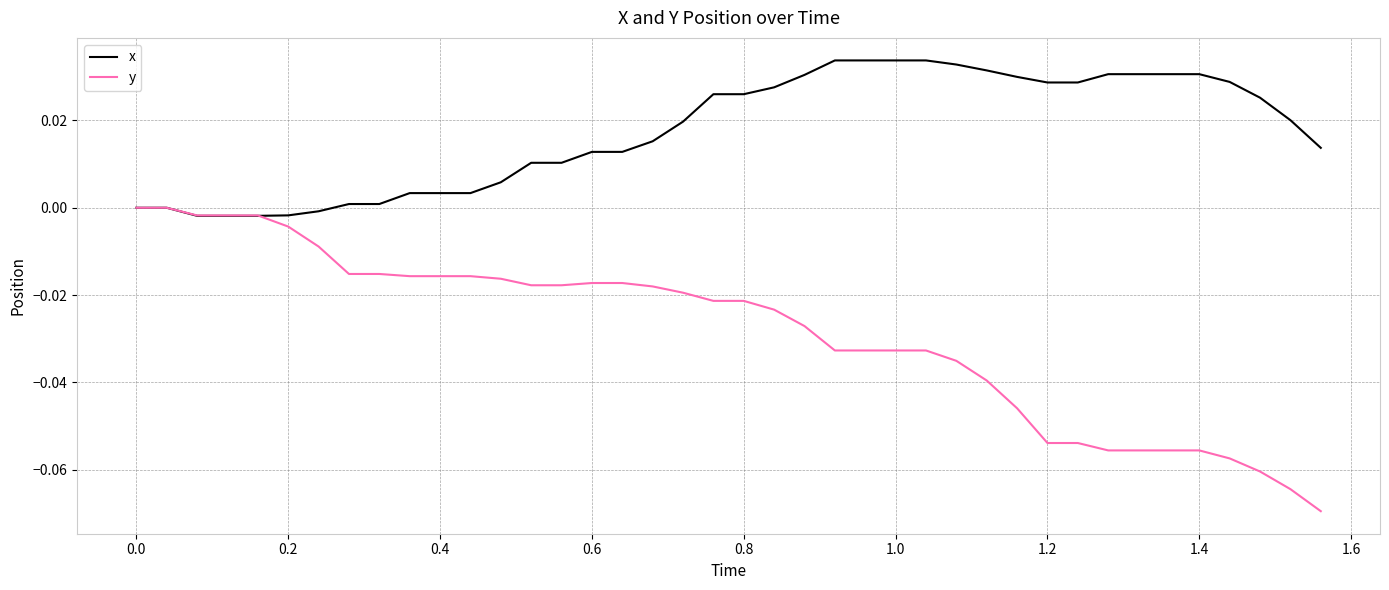

Which series has the widest spread of values?

y